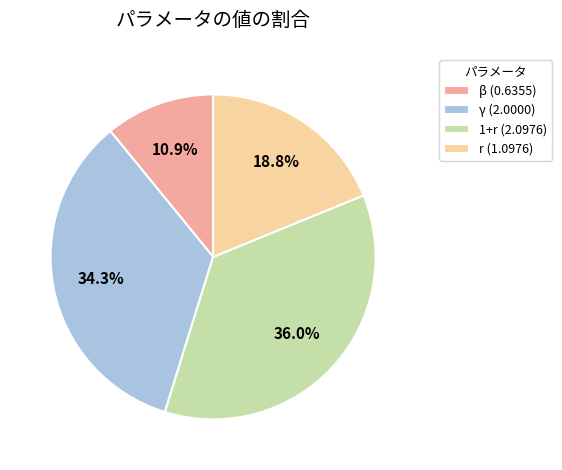

Rank the categories by value from lowest to highest.

β, r, γ, 1+r